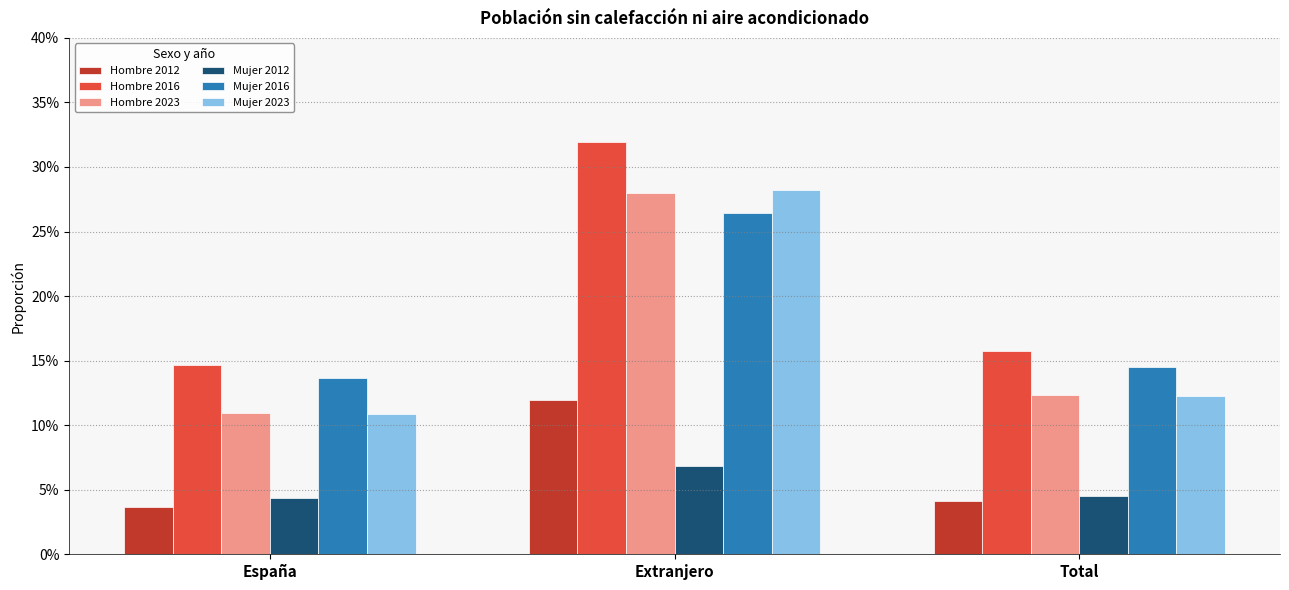

What are all the series names shown in the legend?

Hombre 2012, Hombre 2016, Hombre 2023, Mujer 2012, Mujer 2016, Mujer 2023